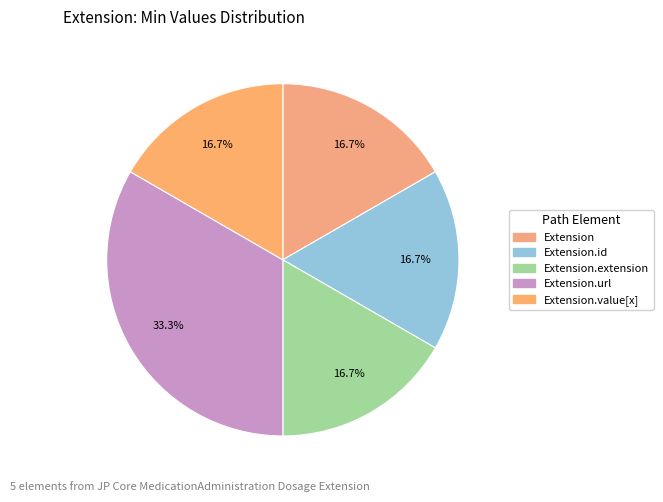

The Extension.url slice represents 99% of the pie. True or false?

False